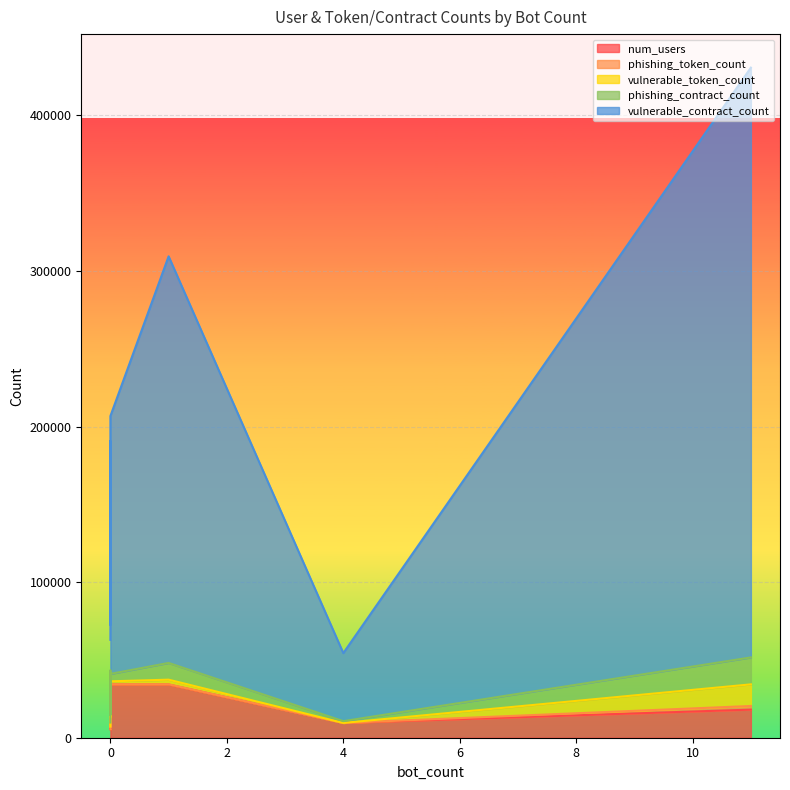

Between 0 and 4, which series saw the biggest shift?

vulnerable_contract_count